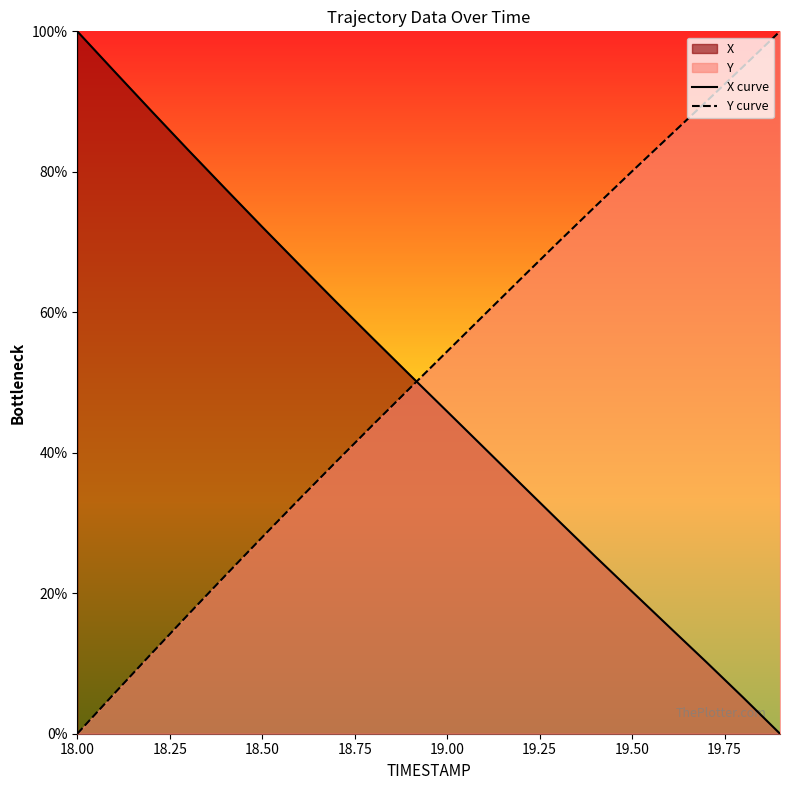

What is the value of the X curve point at the 19th from the left?

5.2